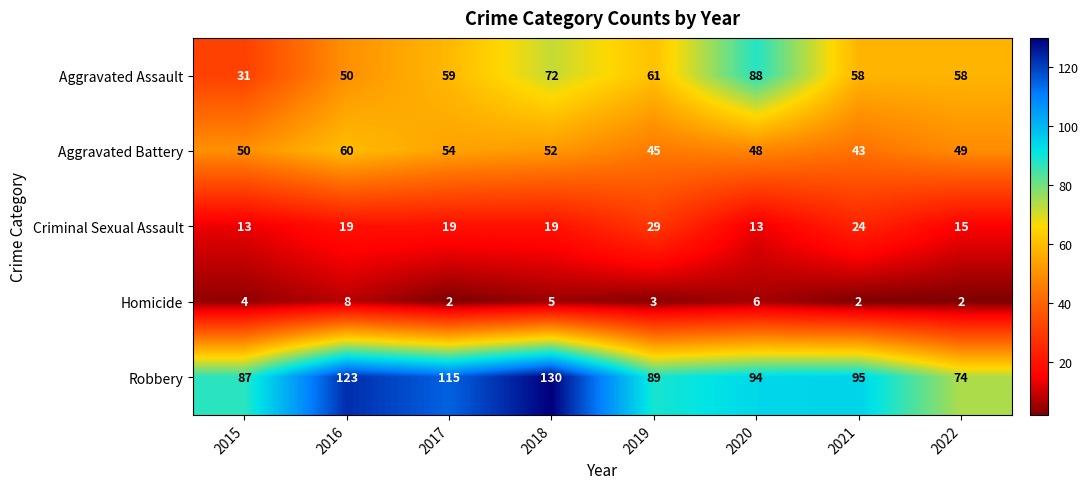

At which category does the chart reach its peak across all series?

2018